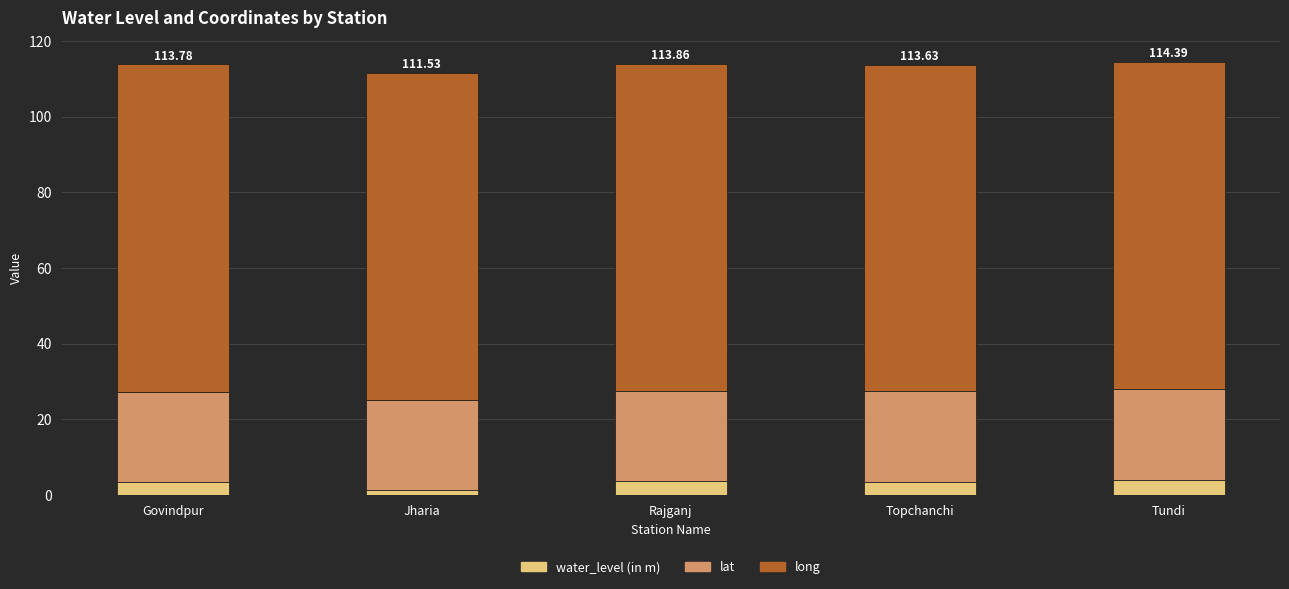

What is the total value across all series at Govindpur?

113.8